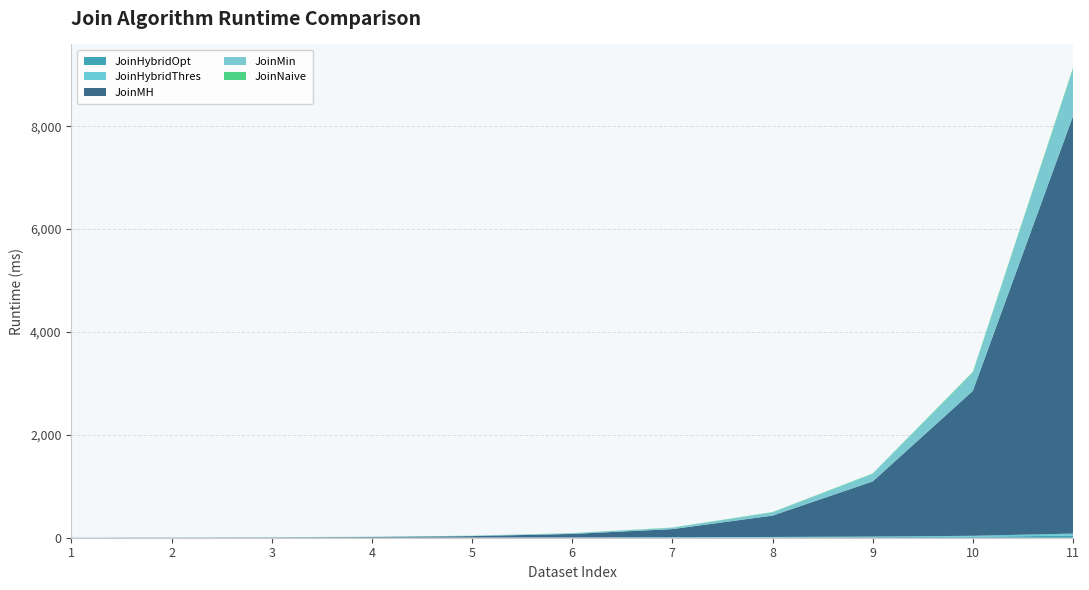

Reading left to right, what are all the values shown in this chart?

JoinHybridOpt: 1=0.7	2=0.9	3=1.1	4=1.5	5=2.4	6=3.2	7=4.9	8=7.8	9=11.9	10=19.3	11=40.9
JoinHybridThres: 1=0.6	2=0.7	3=1.0	4=1.4	5=2.2	6=2.9	7=4.4	8=7.3	9=11.2	10=18.3	11=40.2
JoinMH: 1=1.4	2=2.4	3=4.9	4=11.0	5=27.2	6=67.3	7=158.1	8=414.9	9=1070.9	10=2816.5	11=8115.1
JoinMin: 1=1.1	2=1.6	3=2.2	4=4.1	5=6.2	6=13.3	7=26.4	8=62.8	9=145.0	10=354.4	11=913.6
JoinNaive: 1=0.5	2=0.7	3=0.9	4=1.2	5=1.9	6=2.5	7=3.8	8=5.7	9=9.4	10=15.1	11=24.2